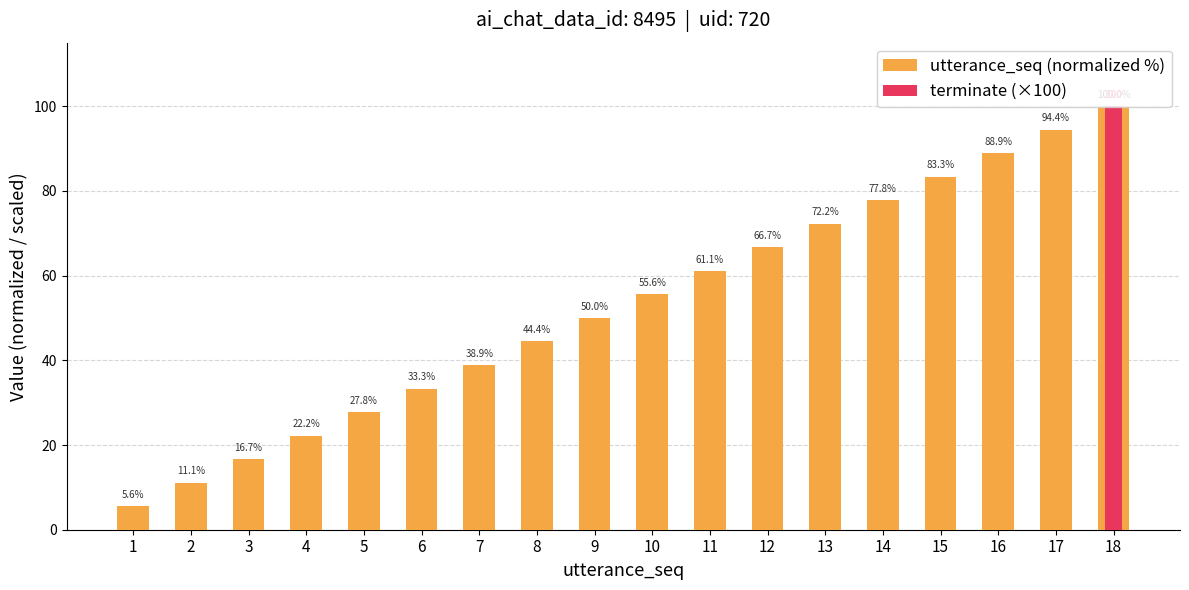

What are all the series names shown in the legend?

utterance_seq (normalized %), terminate (×100)